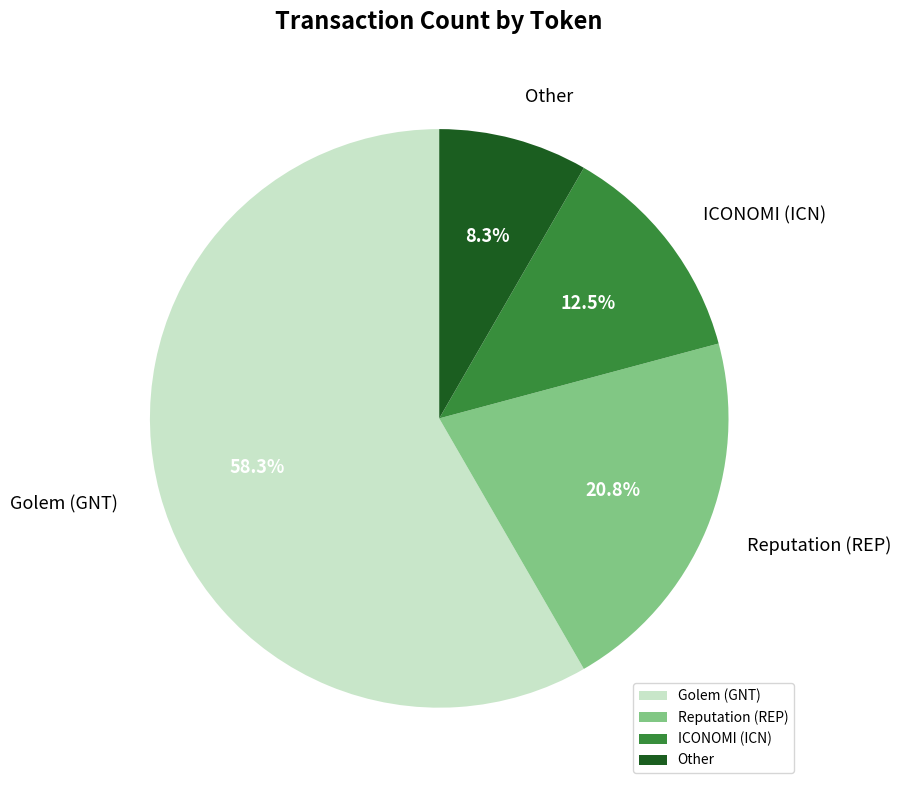

Which category has the biggest portion of the pie?

Golem (GNT)